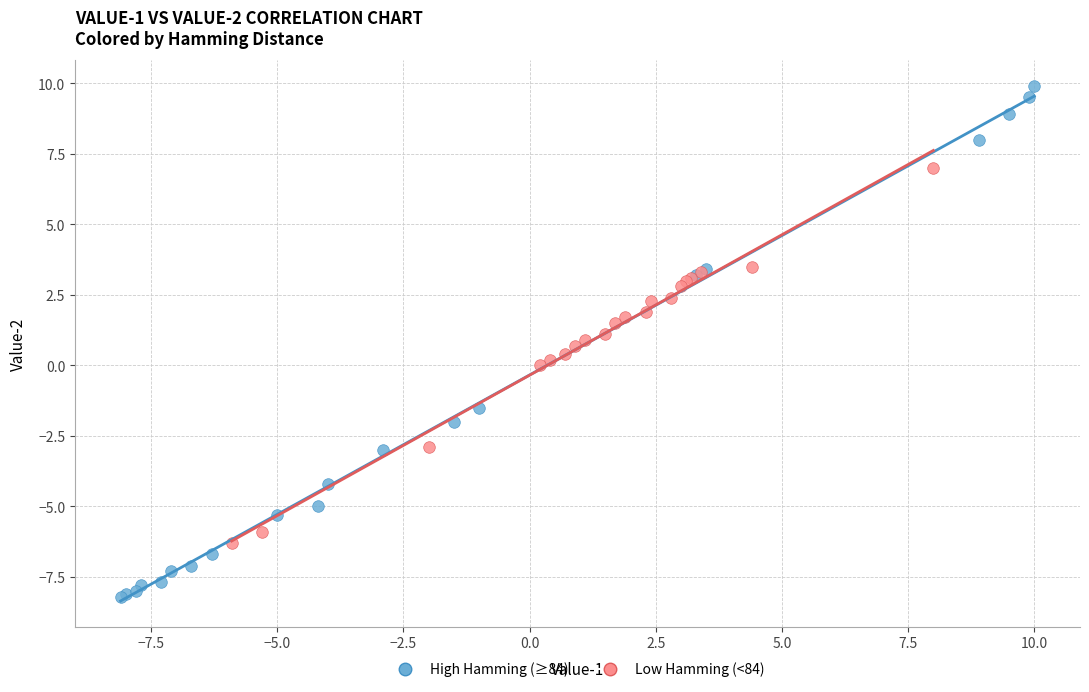

Which series reaches the minimum Y coordinate?

High Hamming (≥84)